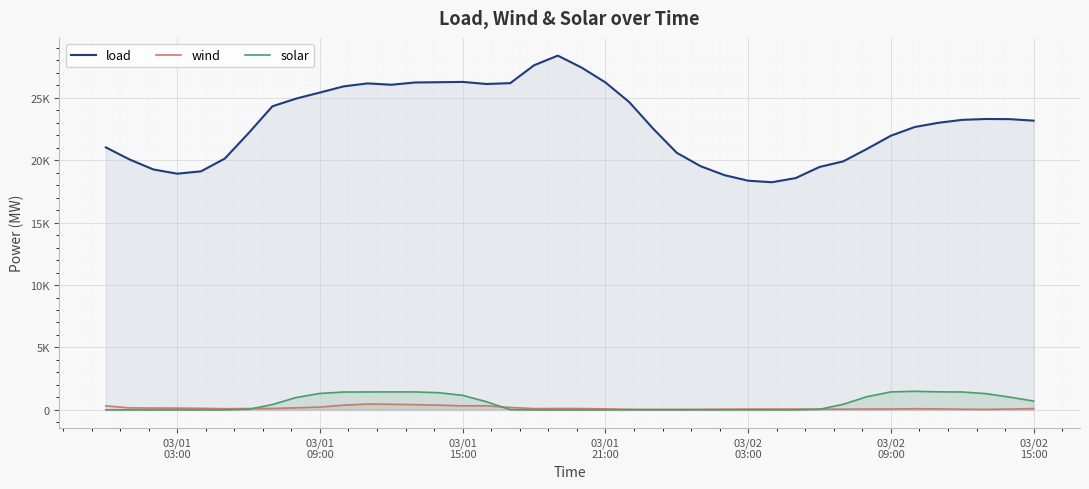

How many values in the load series are below 23162?

20